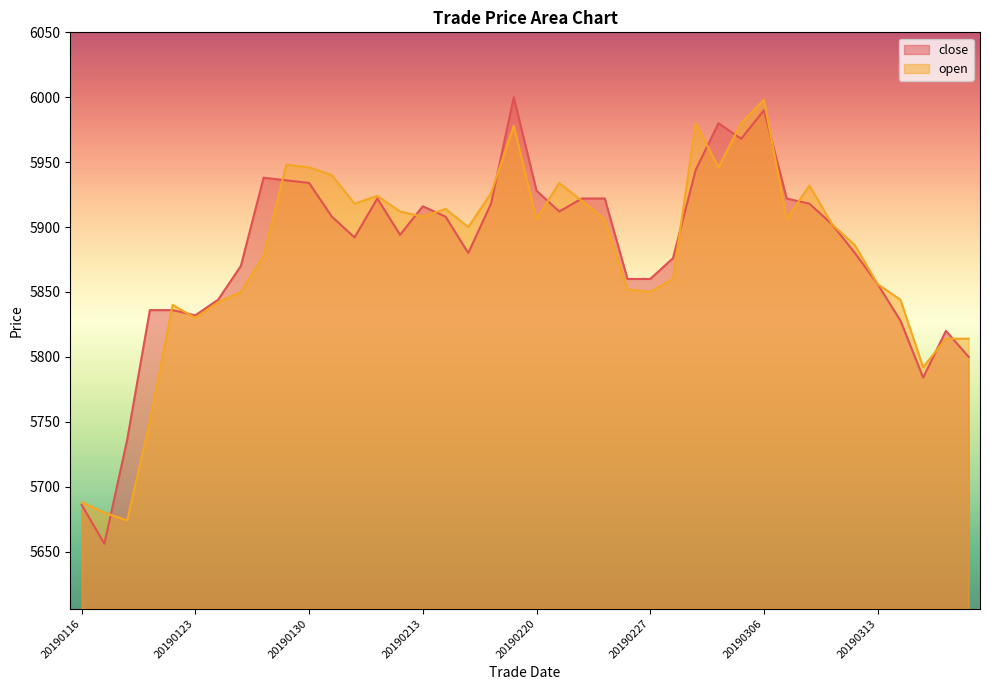

The value of close at 20190123 is 5832. True or false?

True